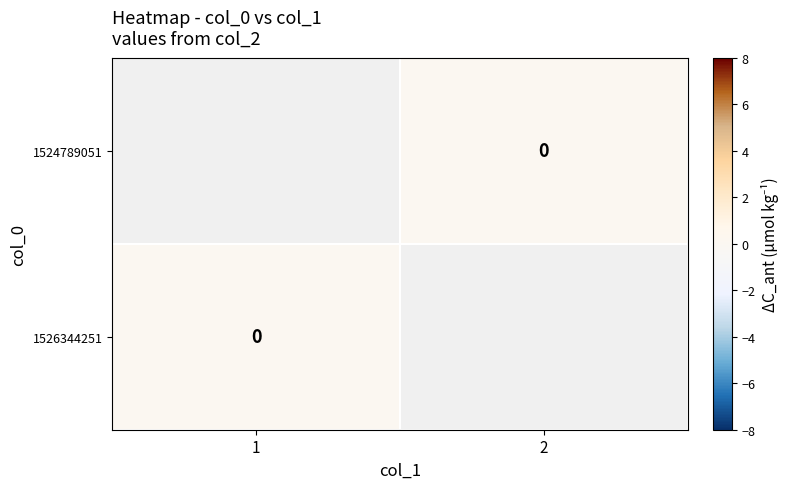

Count the number of categories in the chart.

2